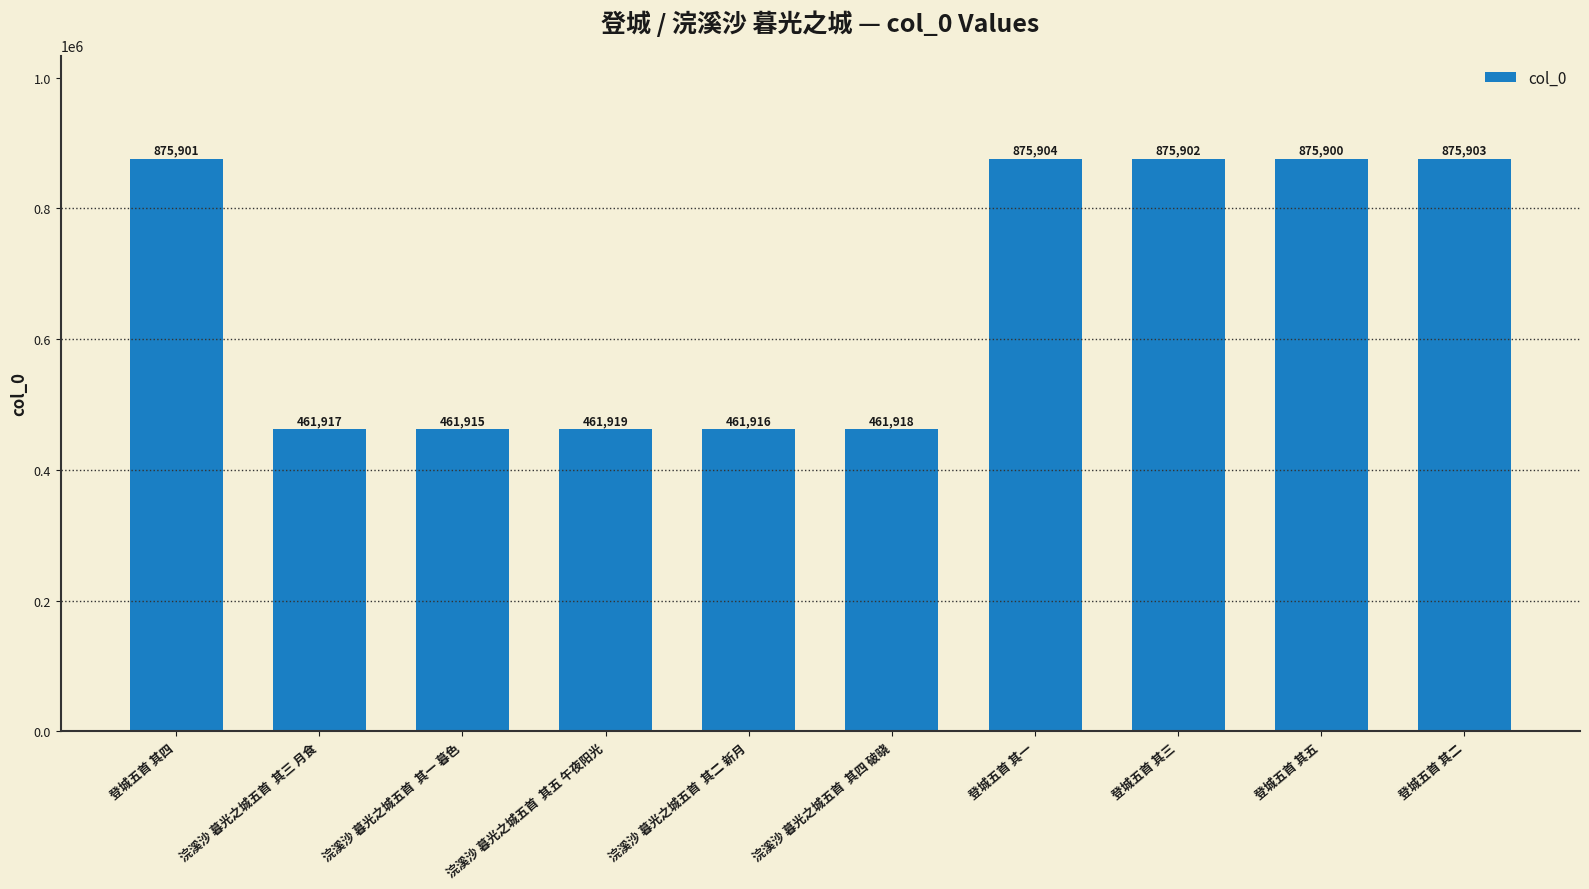

What position from the right is 浣溪沙 暮光之城五首  其三 月食?

9